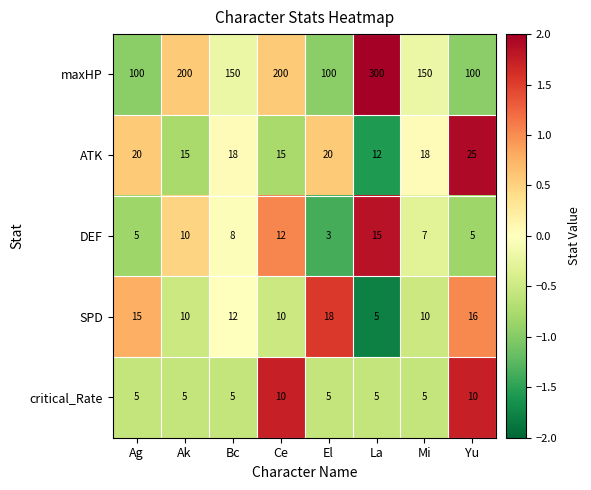

True or false: DEF has a value of 8 at Bc.

True